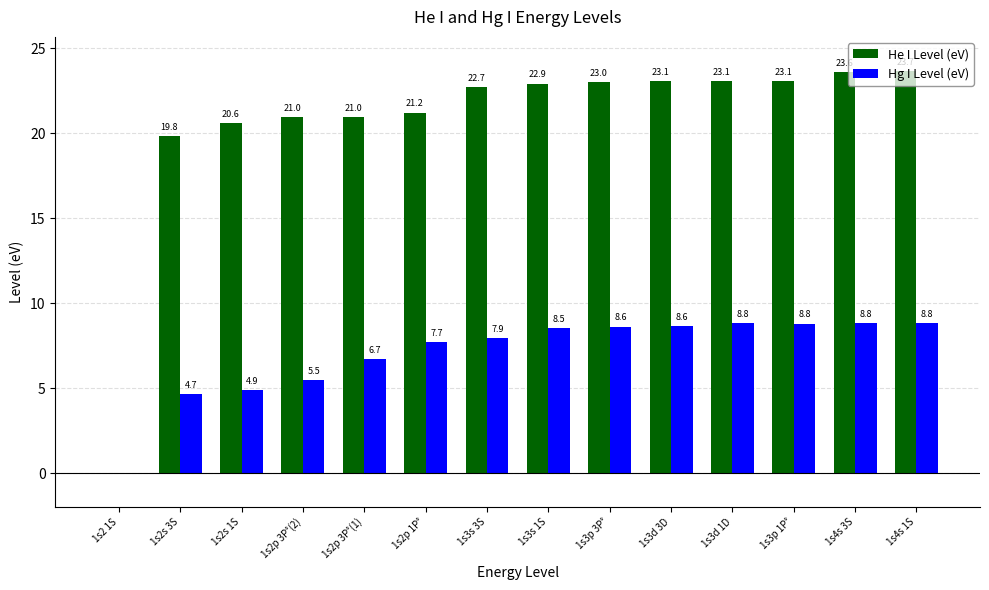

What are all the series names shown in the legend?

He I Level (eV), Hg I Level (eV)